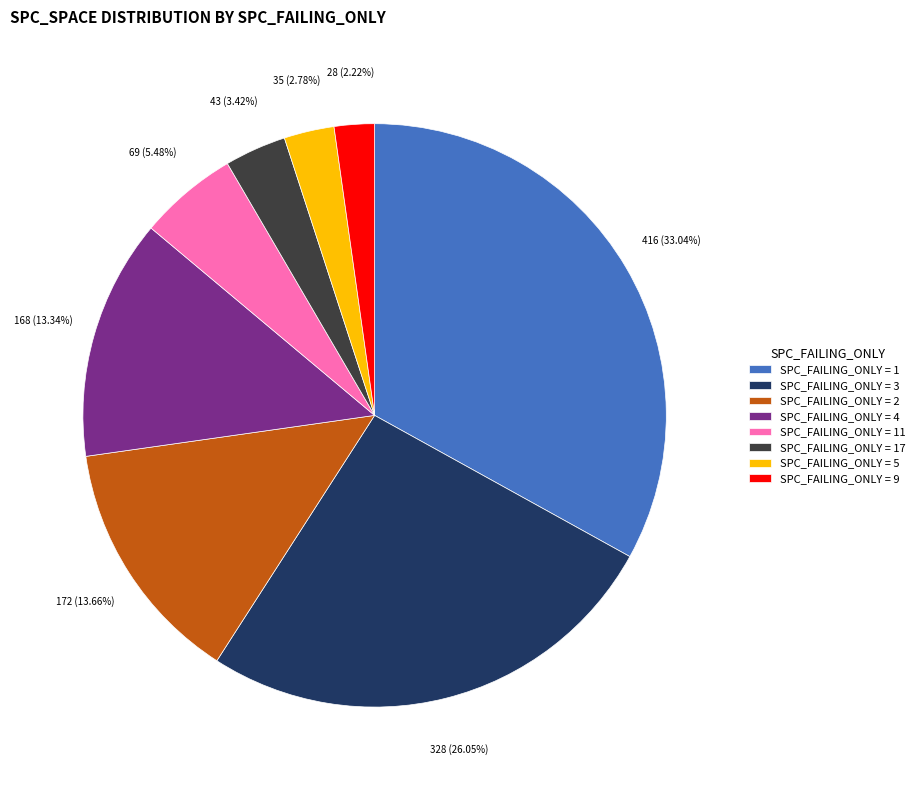

Which category has the biggest portion of the pie?

SPC_FAILING_ONLY = 1